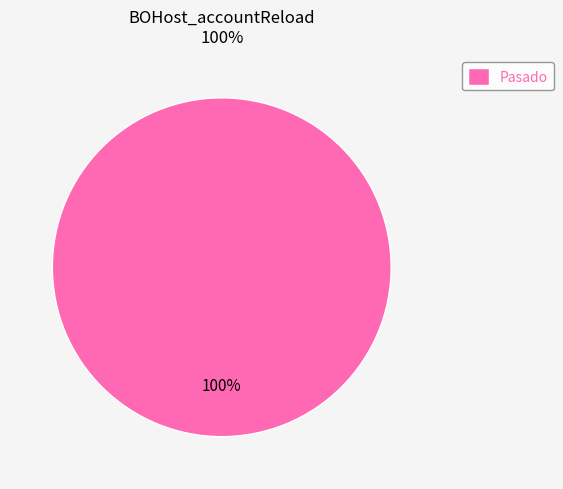

Rank the categories by value from highest to lowest.

Pasado